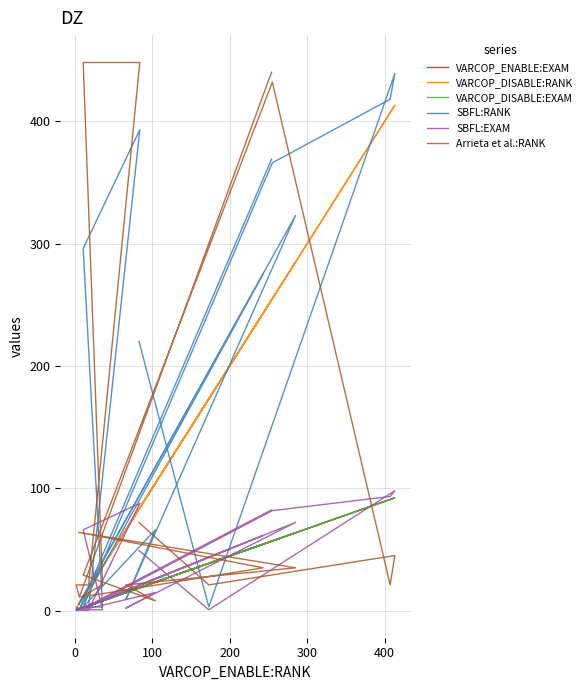

How many values in the SBFL:RANK series are below 66?

10